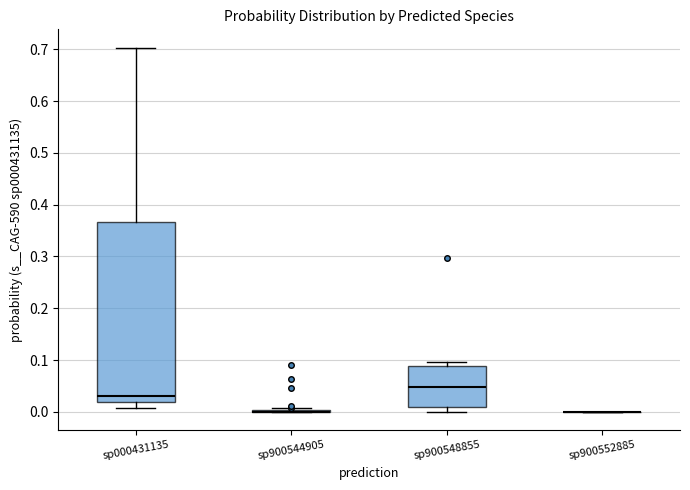

Which box is the tallest, from its lower edge to its upper edge?

sp000431135